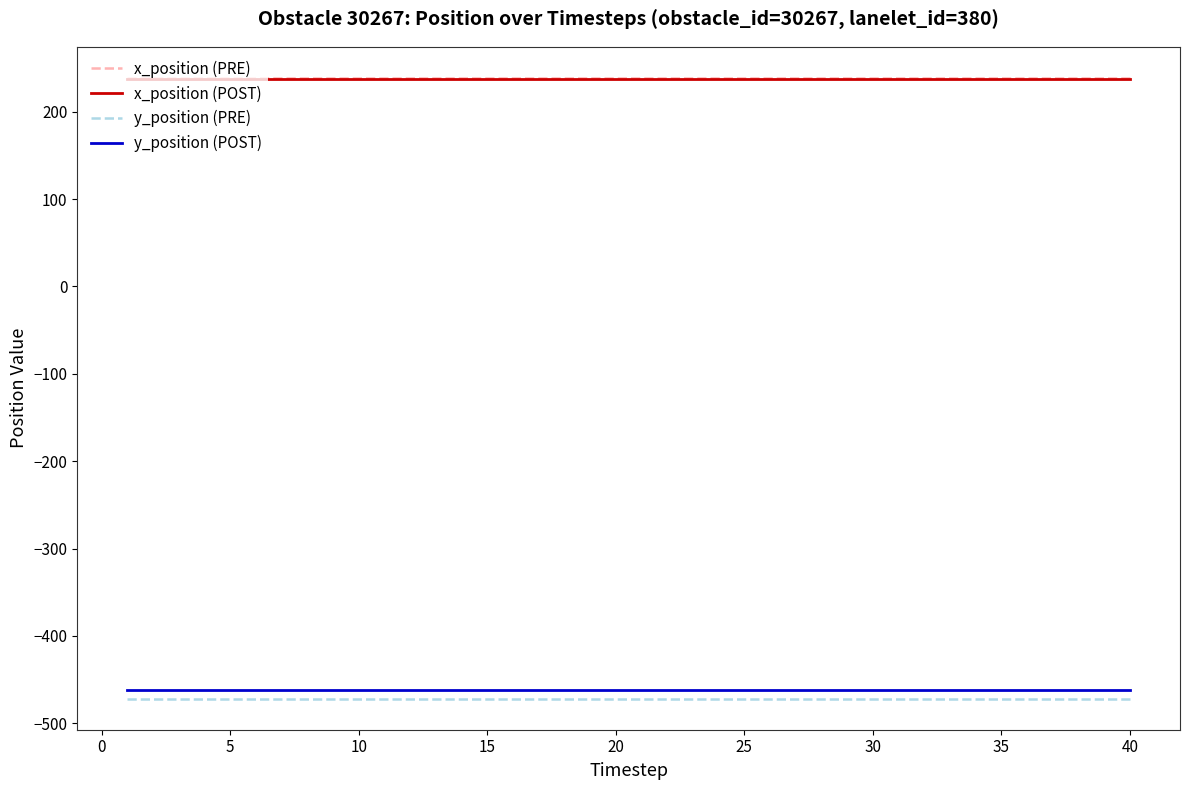

What is the sum of all x_position (POST) values?

9512.4